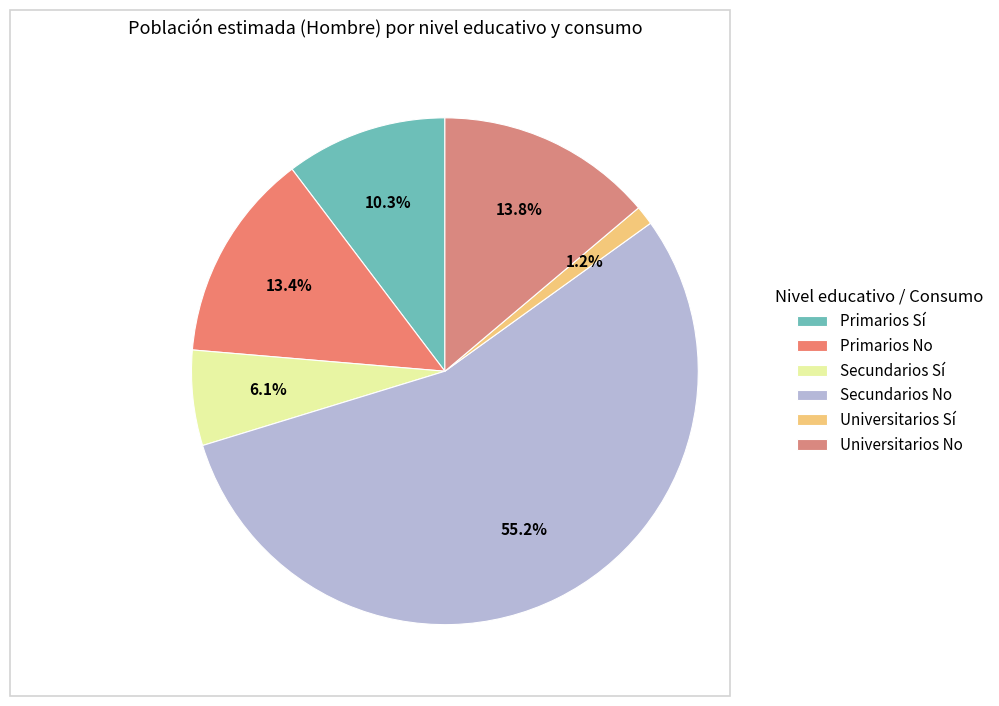

True or false: Secundarios No accounts for 21% of the total.

False